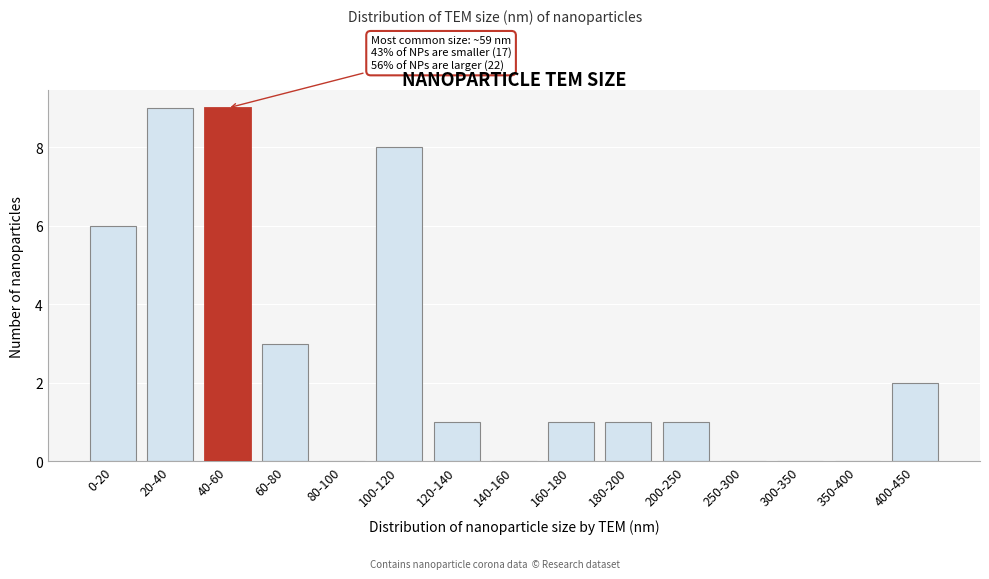

Reading left to right, what are all the values shown in this chart?

0-20=6	20-40=9	40-60=9	60-80=3	80-100=0	100-120=8	120-140=1	140-160=0	160-180=1	180-200=1	200-250=1	250-300=0	300-350=0	350-400=0	400-450=2